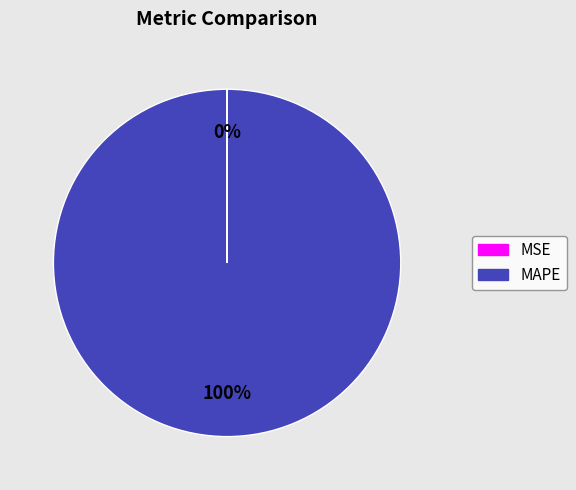

True or false: MAPE accounts for 100% of the total.

True